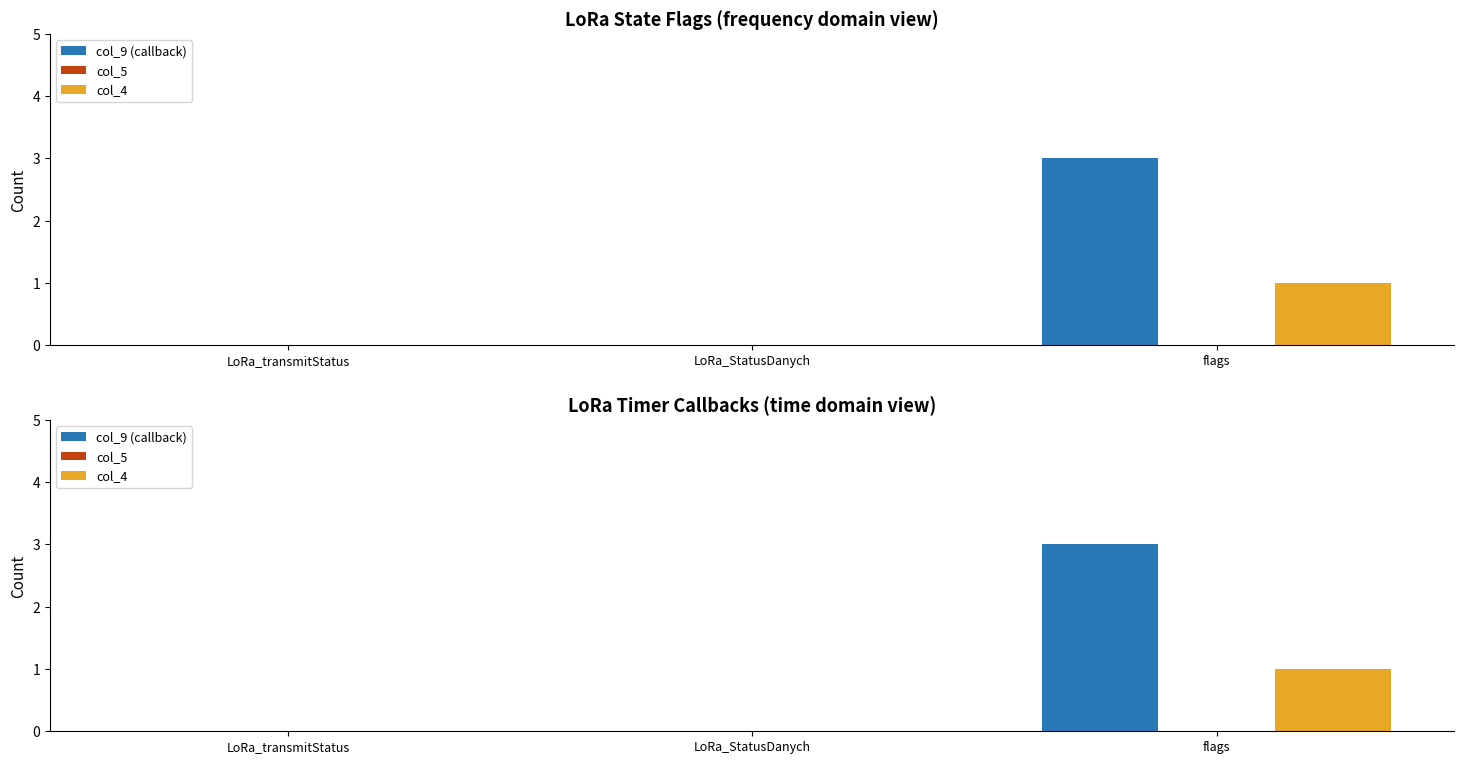

Reading right to left, what are all the values shown in this chart?

col_9 (callback): flags=3	LoRa_StatusDanych=0	LoRa_transmitStatus=0
col_5: flags=0	LoRa_StatusDanych=0	LoRa_transmitStatus=0
col_4: flags=1	LoRa_StatusDanych=0	LoRa_transmitStatus=0